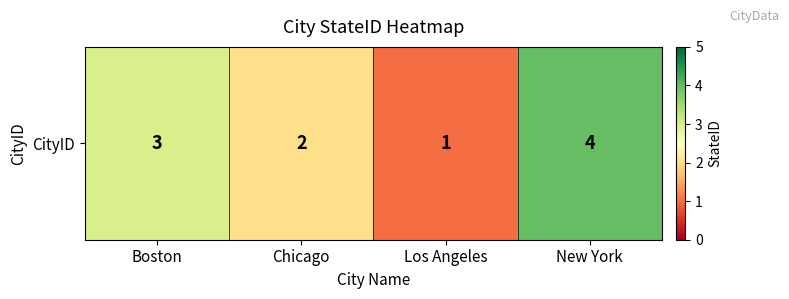

List the labels in order of value, smallest first.

Los Angeles, Chicago, Boston, New York